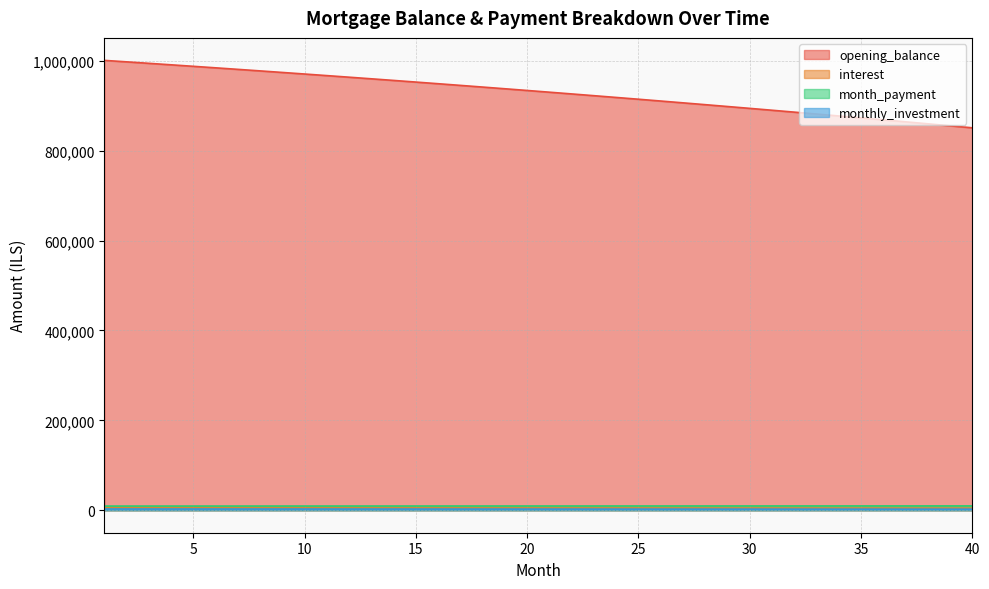

Which category has the lowest value in the interest series?

40